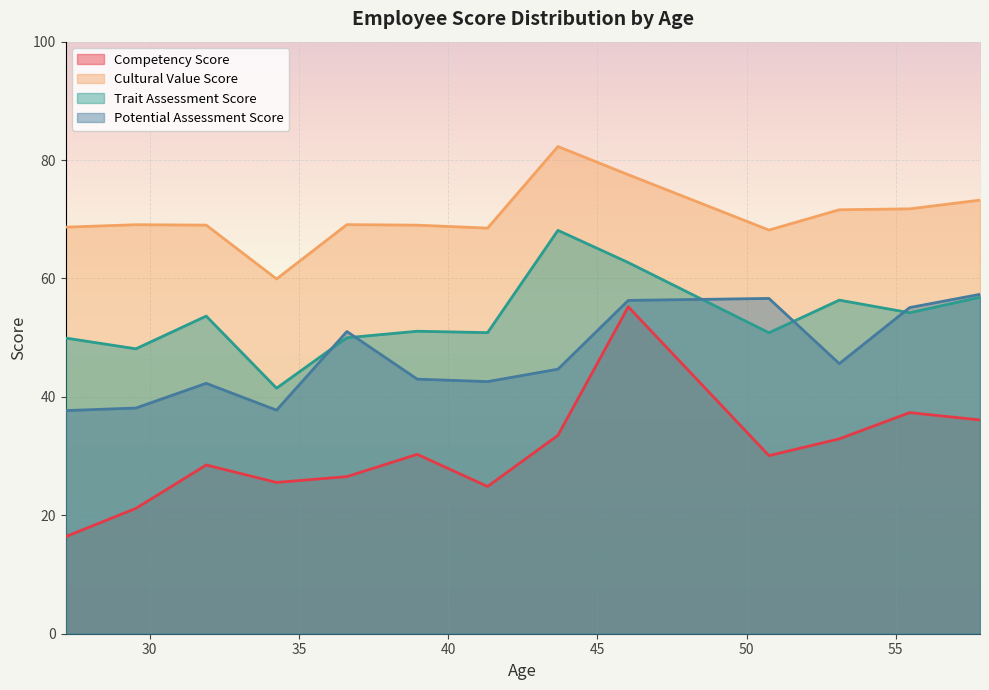

What is the maximum value for Cultural Value Score?

82.3